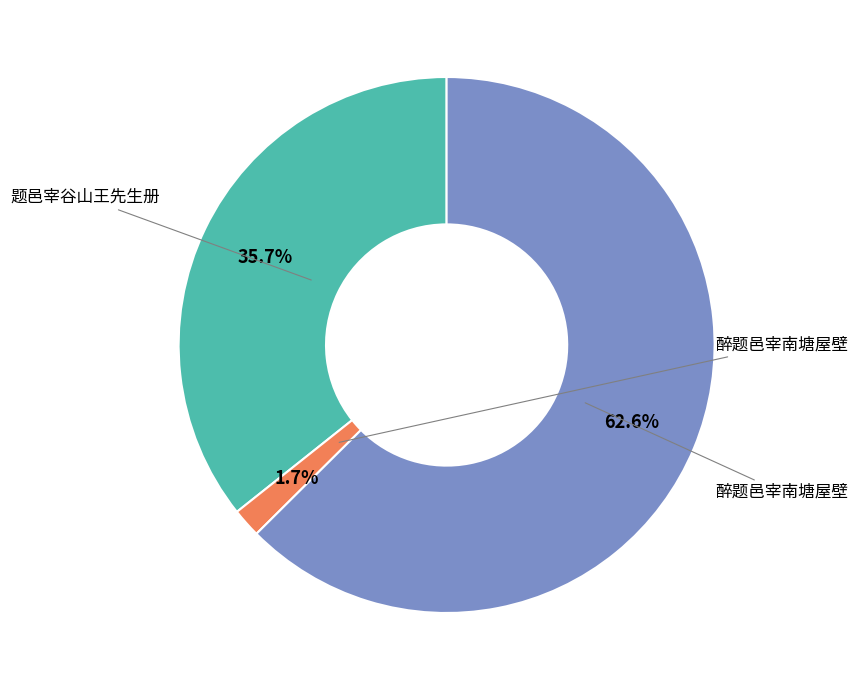

Is there a majority slice in this chart?

Yes